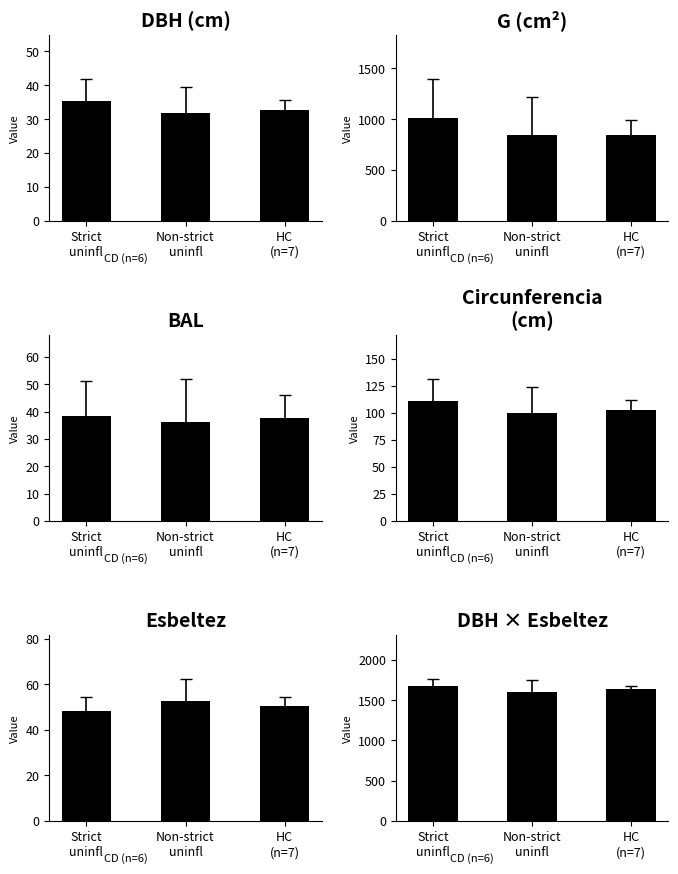

How many groups of bars are there?

3